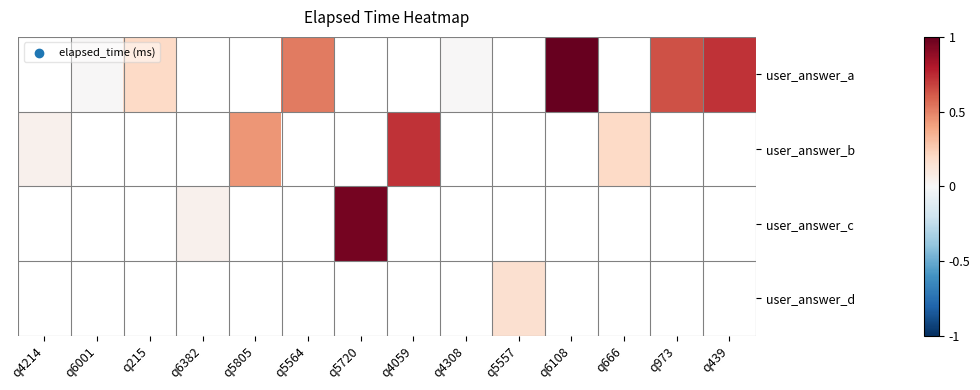

How many distinct data groups are displayed?

4